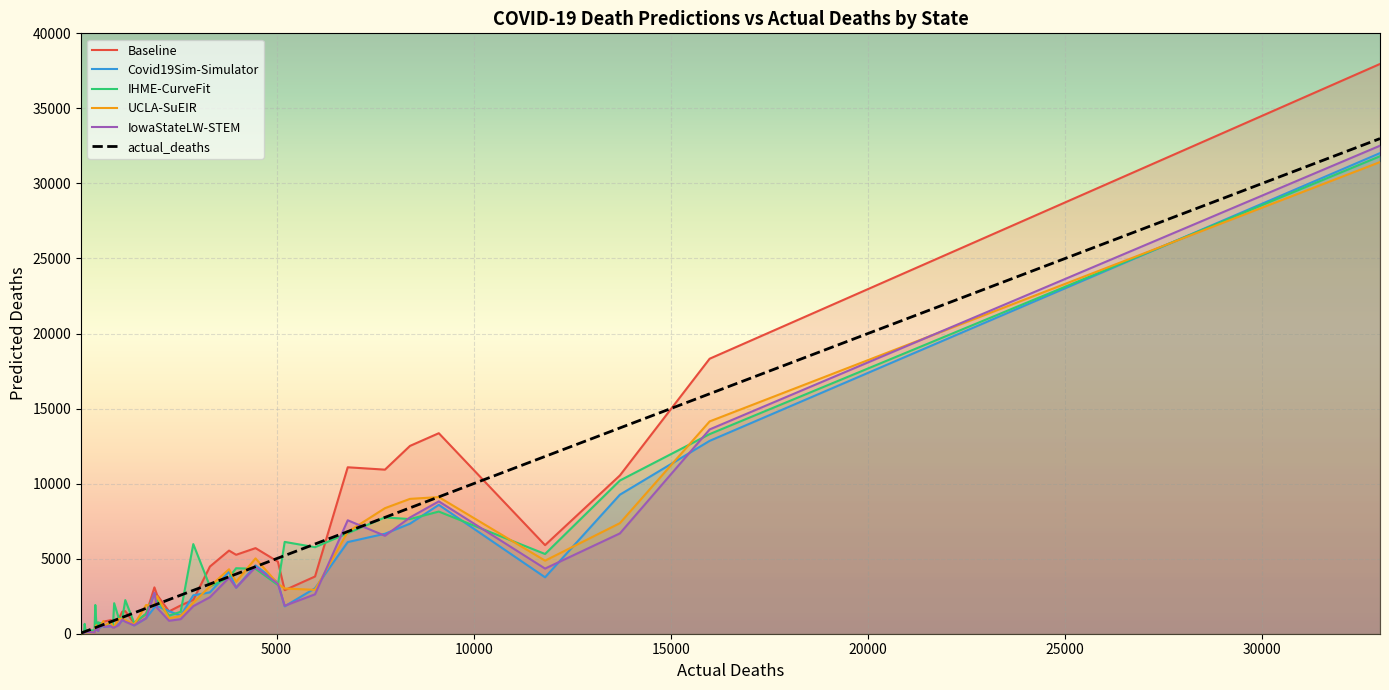

What is the highest value of the actual_deaths series?

32987.0